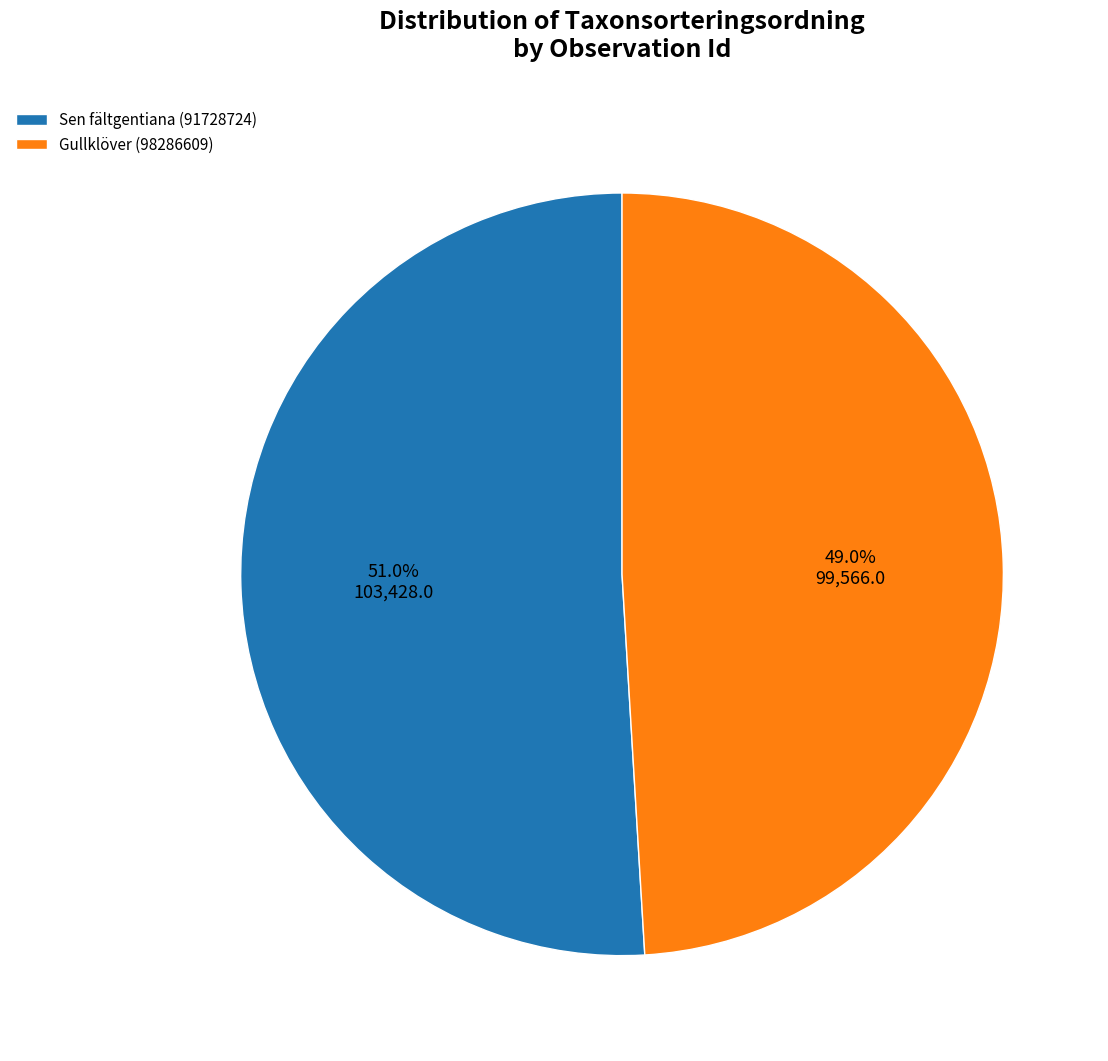

Is Sen fältgentiana (91728724) the majority of the pie?

Yes